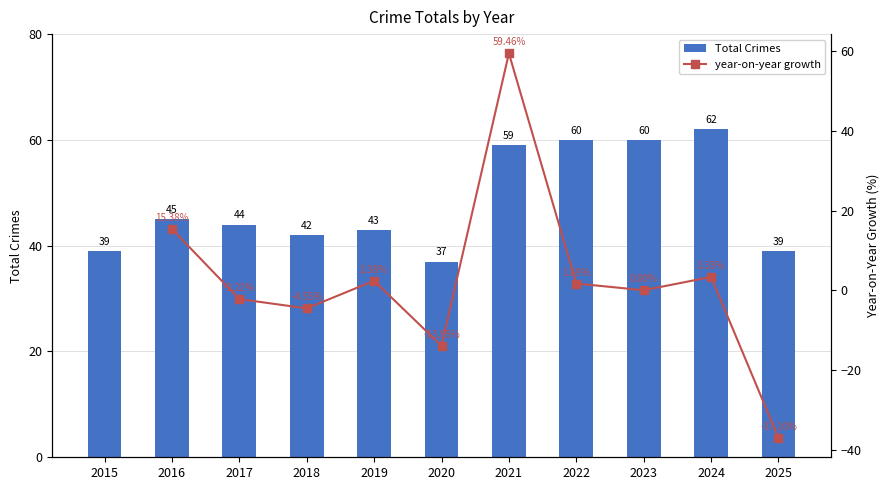

Is it true that Total Crimes equals 21.3 at 2021?

False